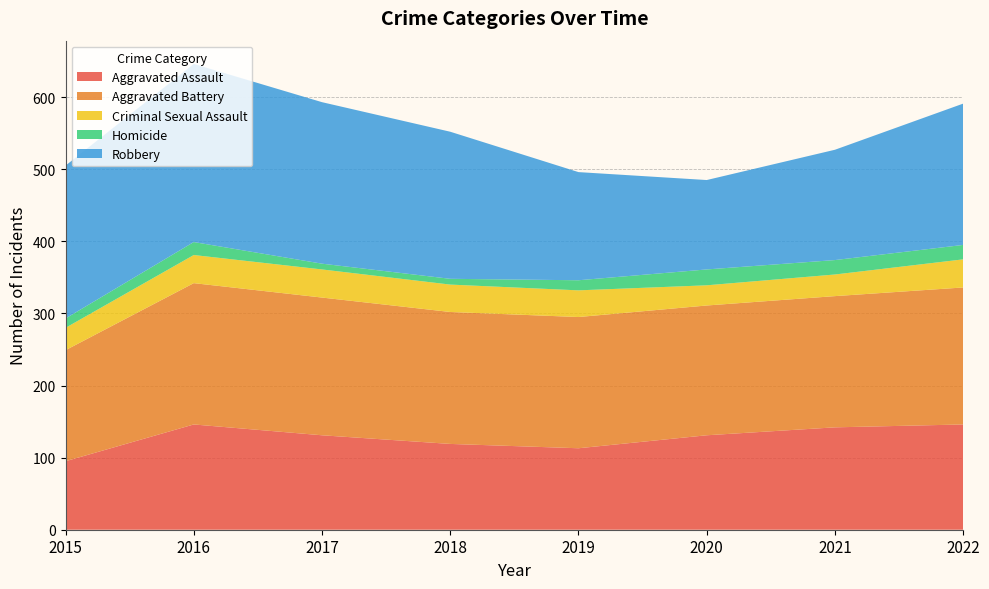

Reading right to left, what are all the values shown in this chart?

Aggravated Assault: 146	142	131	113	119	131	146	95
Aggravated Battery: 190	182	180	182	183	191	196	154
Criminal Sexual Assault: 39	30	28	37	38	39	39	31
Homicide: 20	20	22	14	8	8	18	13
Robbery: 196	153	124	150	204	224	247	212